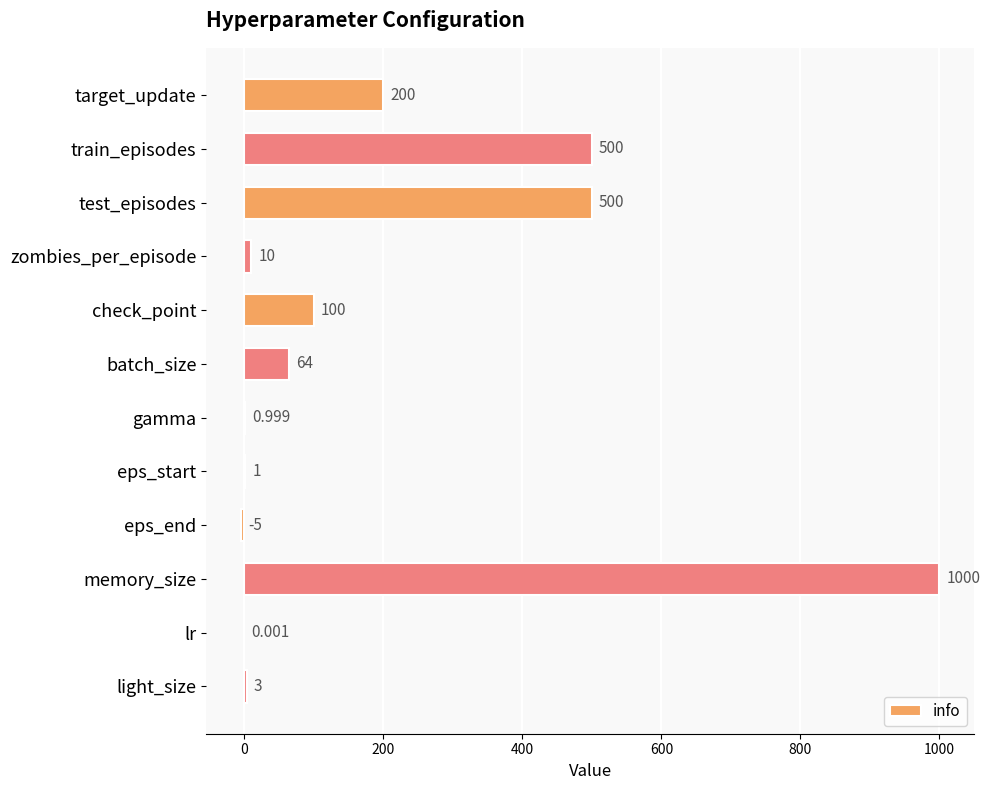

Count the number of categories in the chart.

12